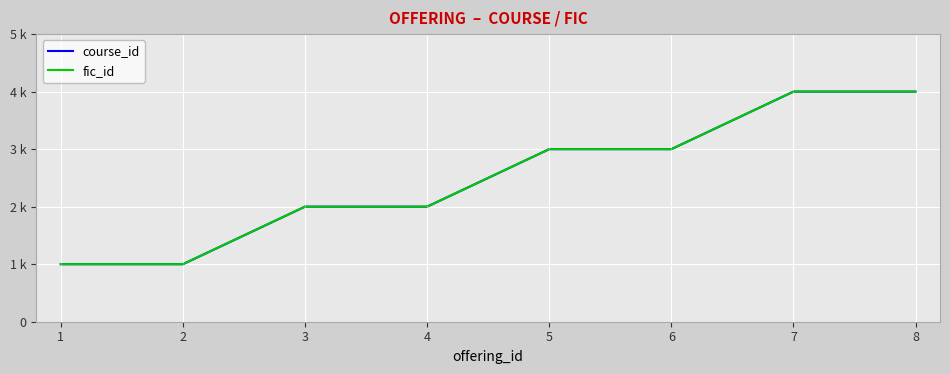

True or false: fic_id and course_id intersect in this chart.

False